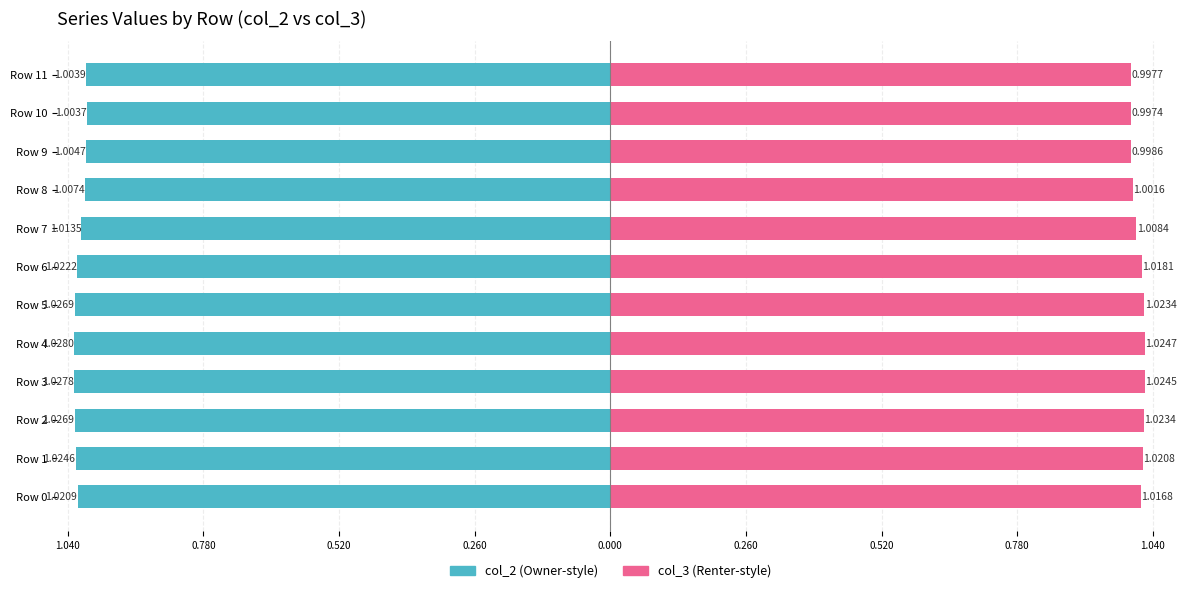

How many data points in col_3 (right) are above 1?

9